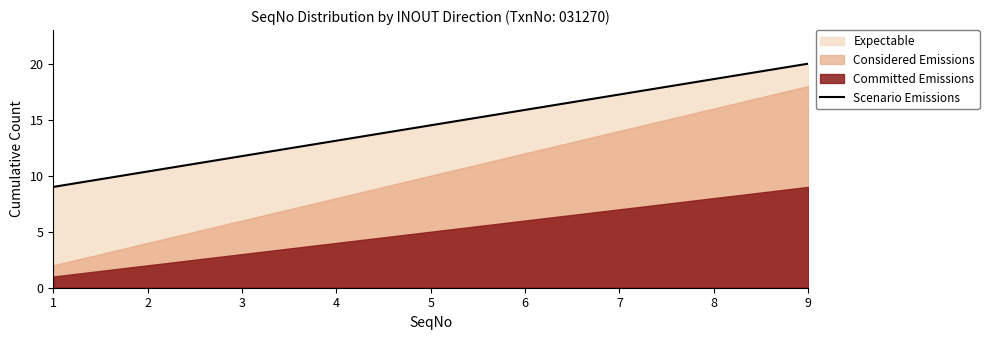

What is the sum of all values?

130.5